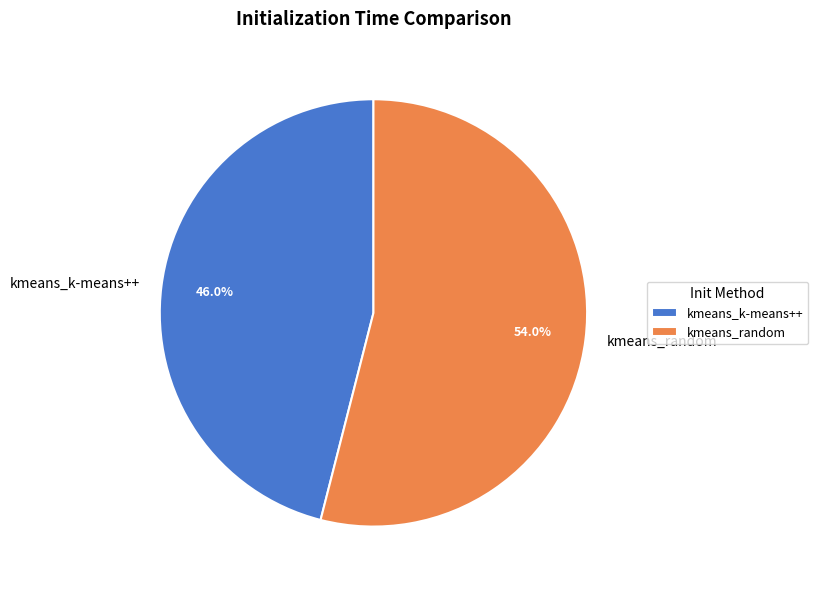

Is it true that kmeans_random is 48% of the pie?

False